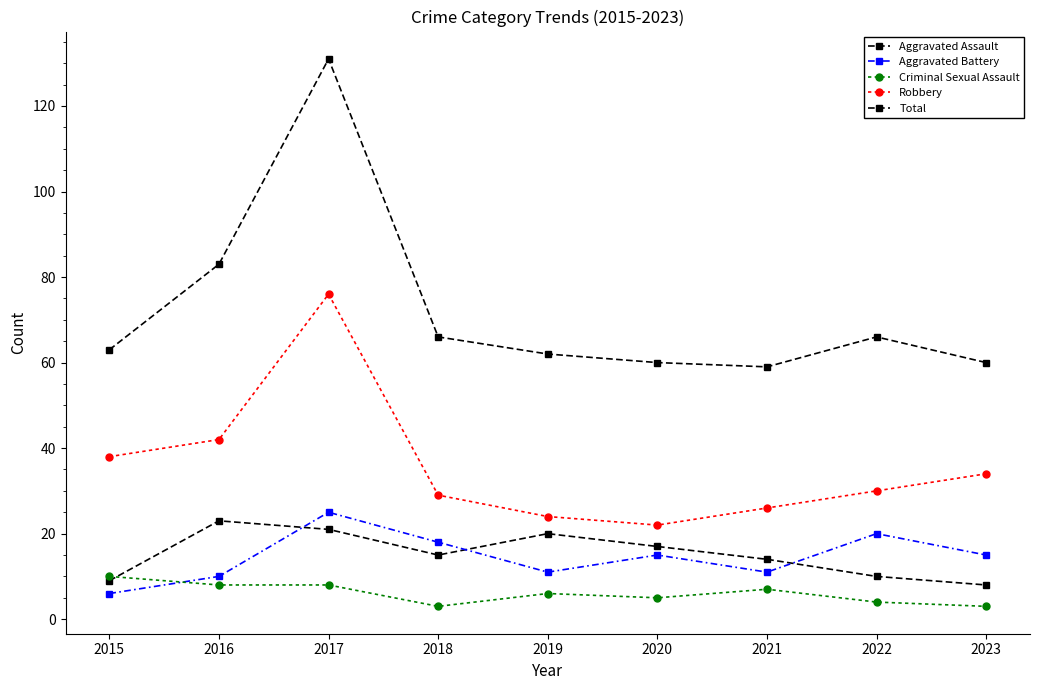

What is the maximum value shown in the chart?

131